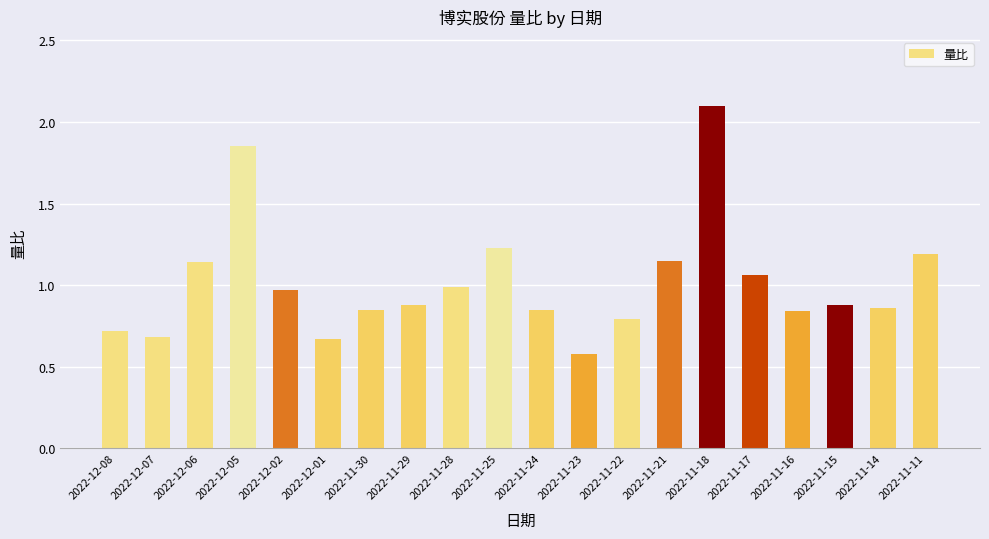

What is the difference between the second highest and minimum values?

1.3